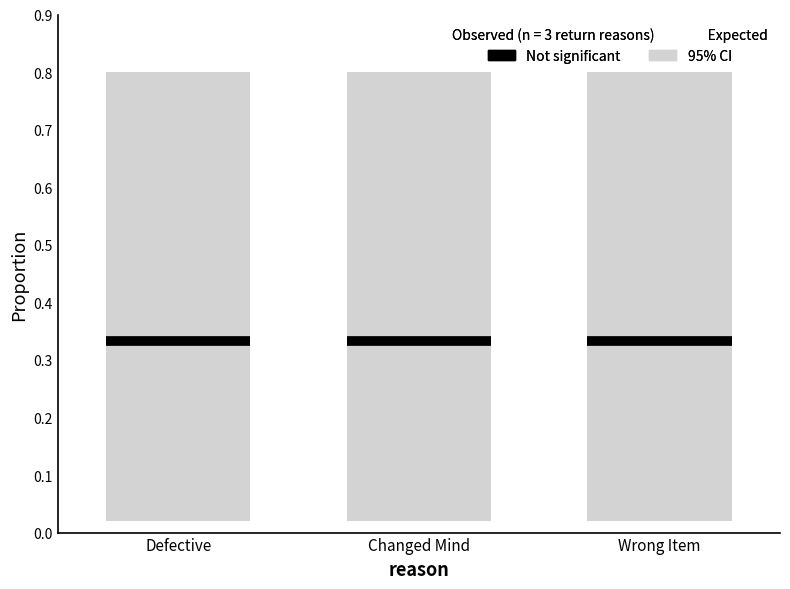

At which label does Expected reach its peak?

Defective